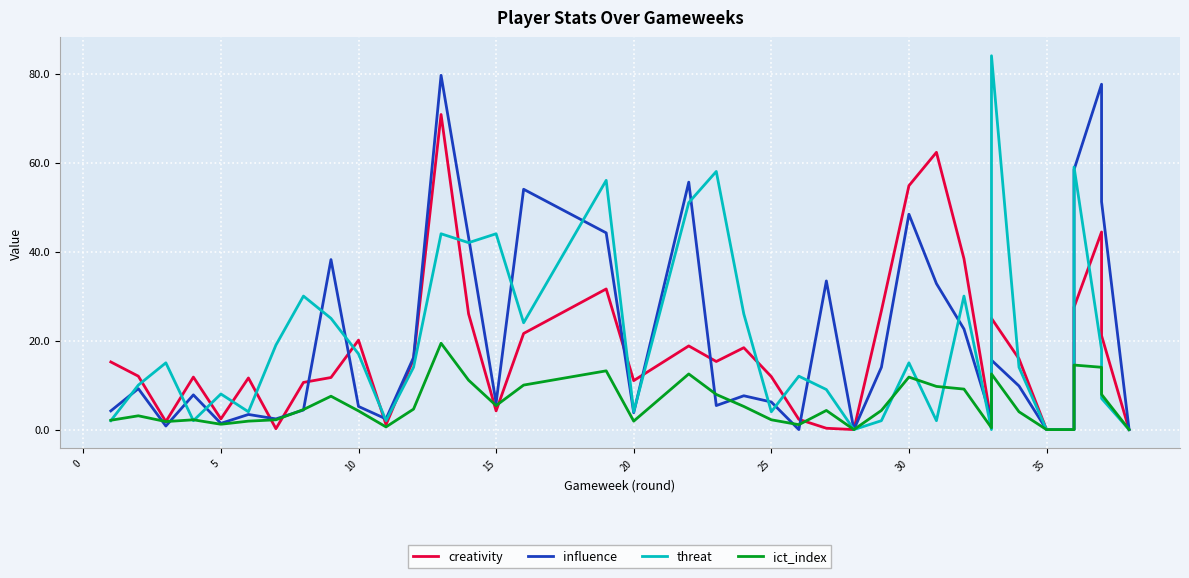

How many values in the influence series are below 7?

18